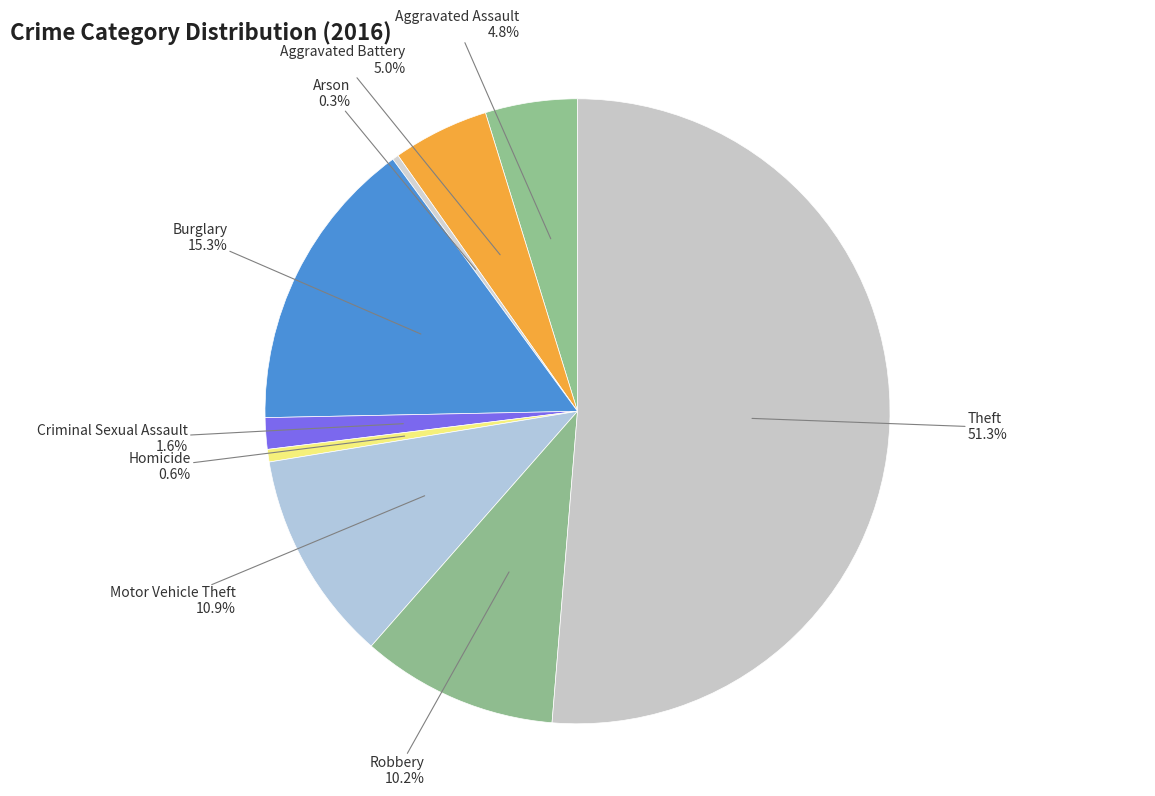

To the nearest percent, what is the difference between the largest and smallest slice percentages?

51%